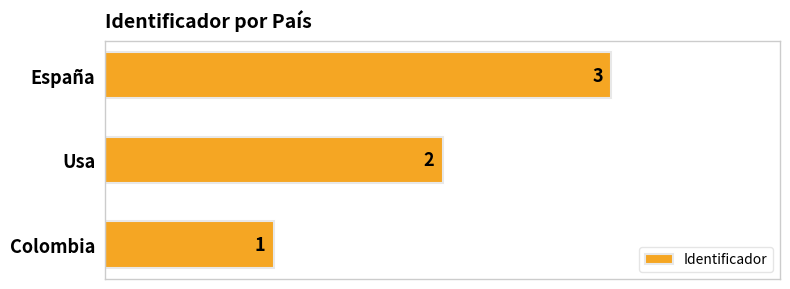

Rank the categories by value from lowest to highest.

Colombia, Usa, España